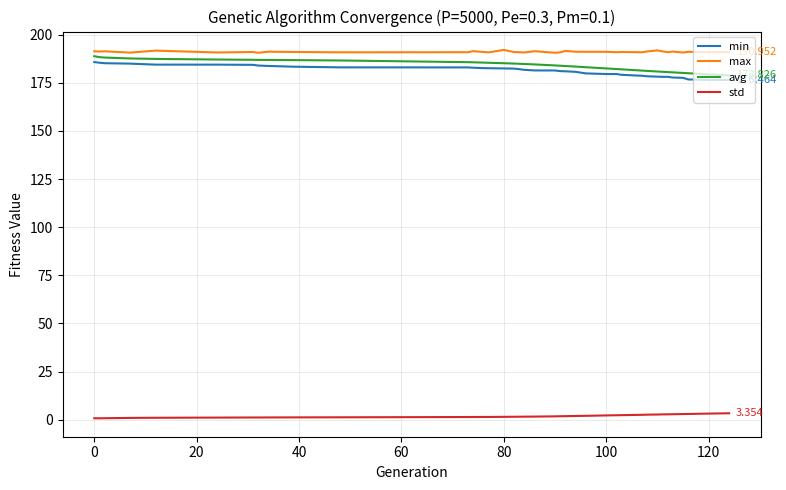

True or false: std and max intersect in this chart.

False